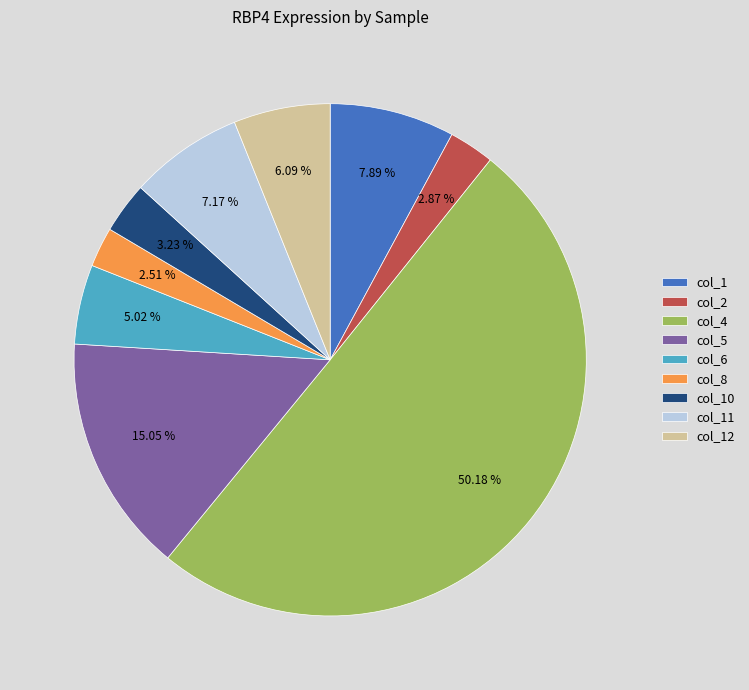

Which category accounts for the majority?

col_4